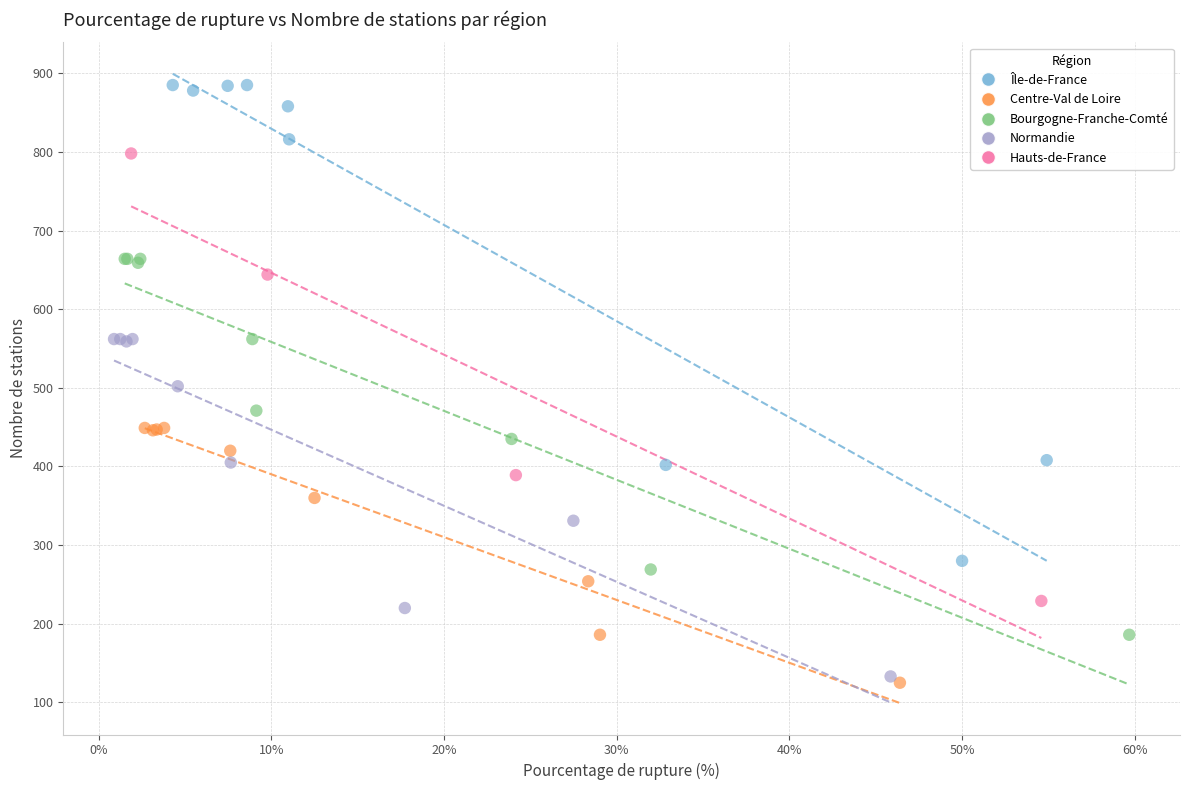

Which series contains the highest Y value?

Île-de-France